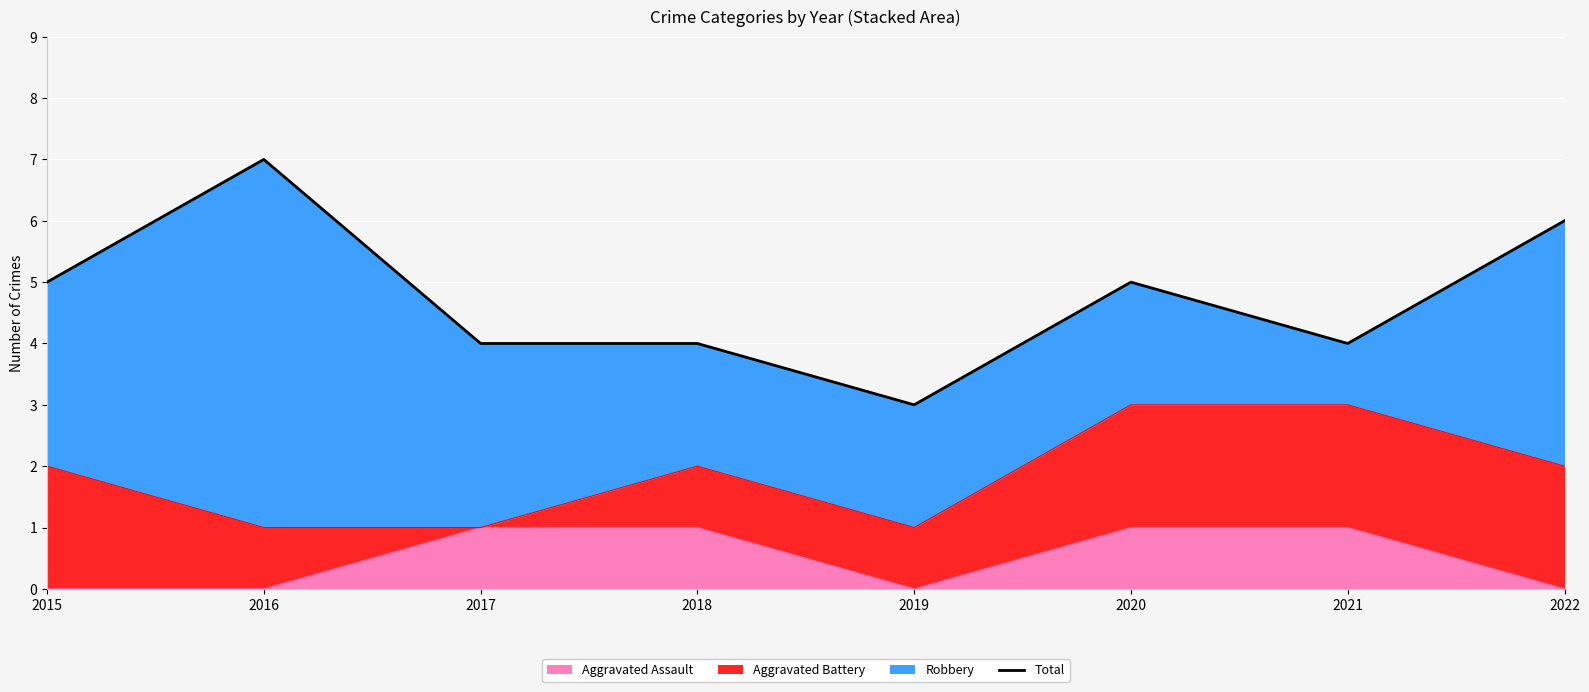

The value of Aggravated Assault at 2021 is 0. True or false?

False